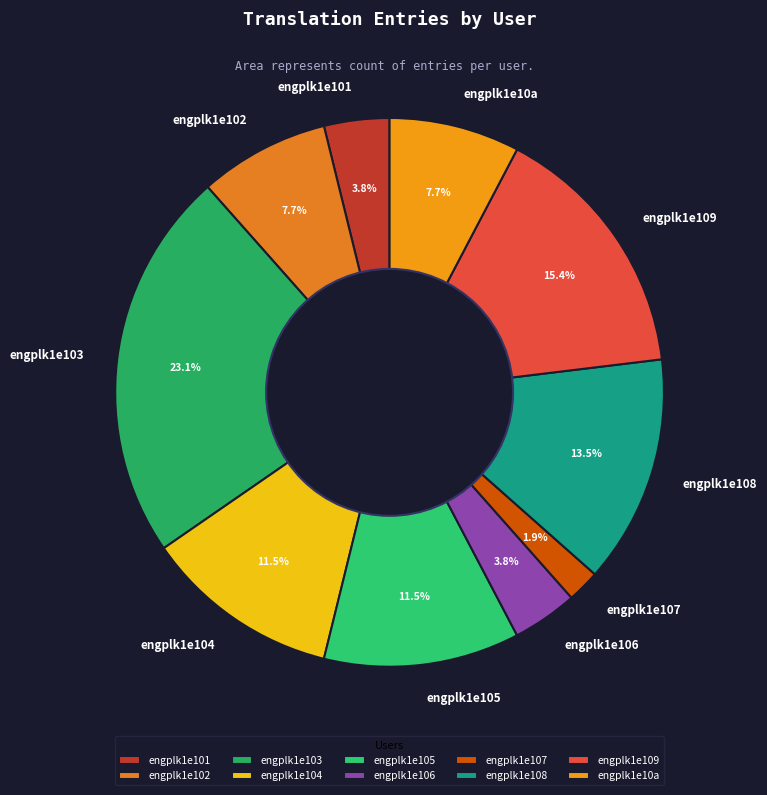

True or false: engplk1e109 accounts for 15% of the total.

True